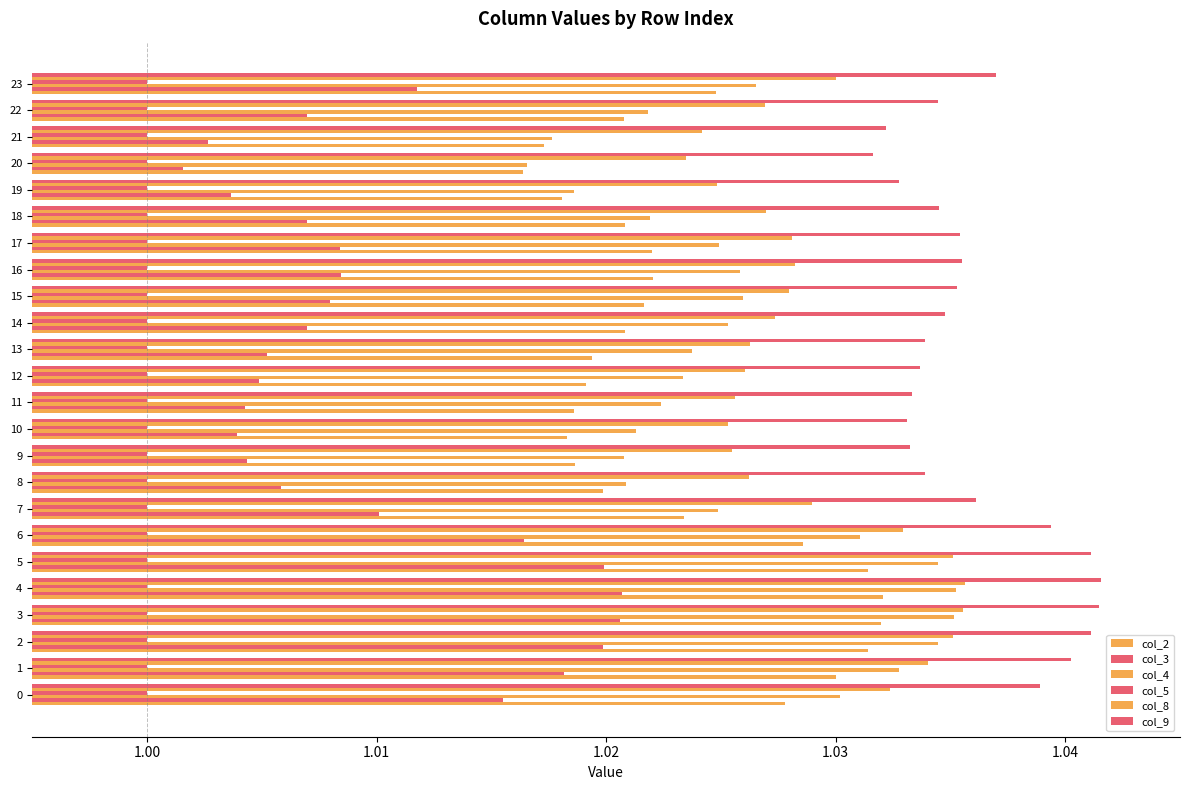

Count the number of data series in this chart.

6